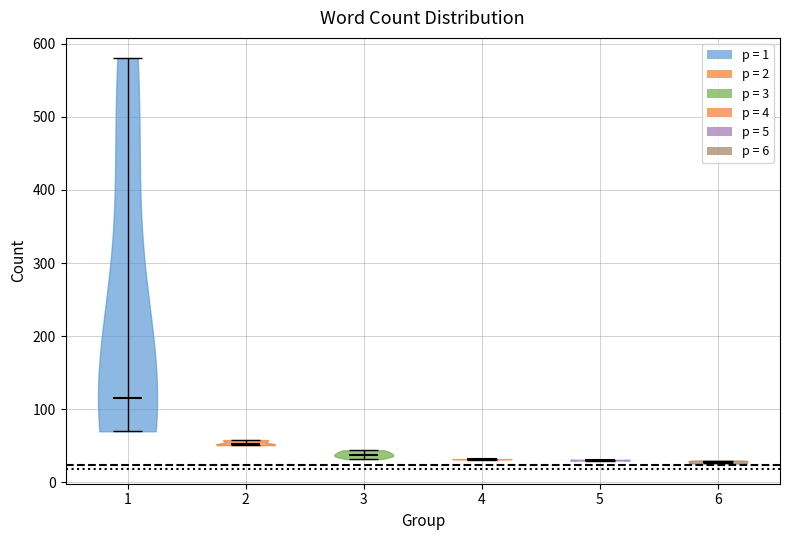

Reading left to right, read every violin against the y-axis: where its median line is, and the lowest and highest points it reaches. The values are not printed on the chart, so give them approximately, as read against the axis.

1: median line 120, lowest point 70, highest point 580
2: median line 50, lowest point 50, highest point 60
3: median line 40, lowest point 30, highest point 40
4: median line 30, lowest point 30, highest point 30
5: median line 30, lowest point 30, highest point 30
6: median line 30, lowest point 30, highest point 30